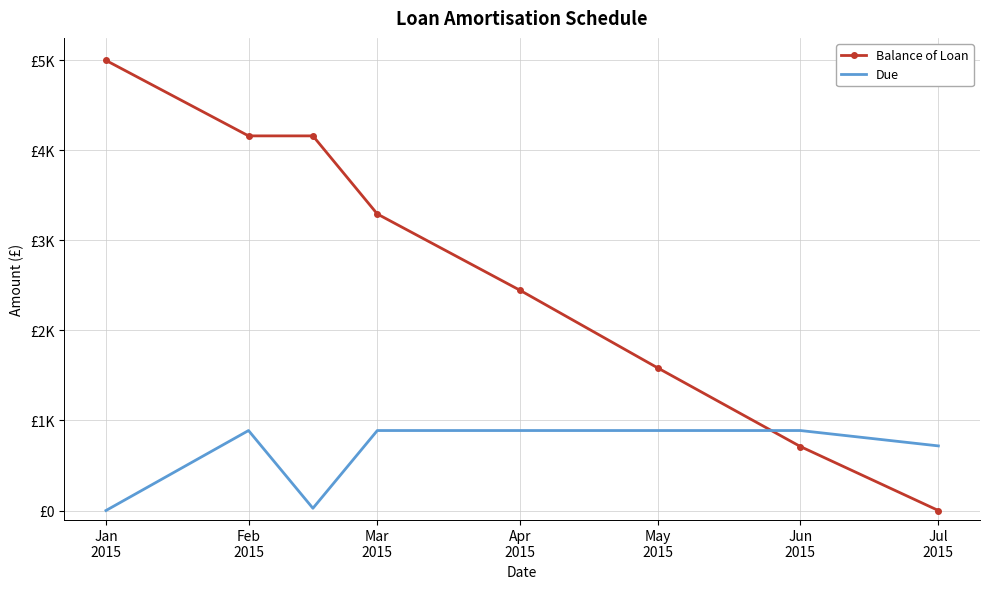

Which category has the lowest value across all series?

Jul 2015